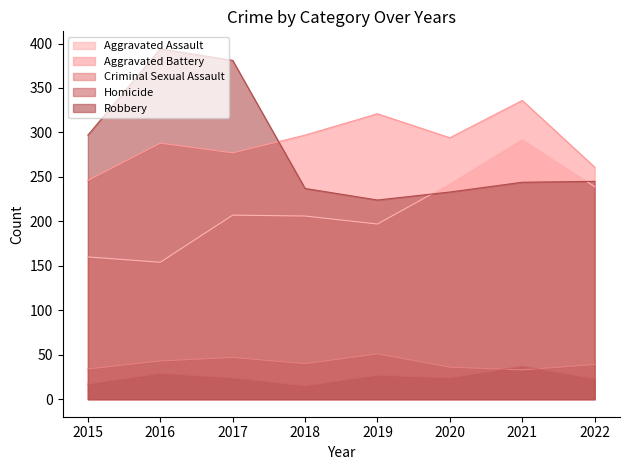

What is the difference between the Aggravated Battery values at 2016 and 2015?

42